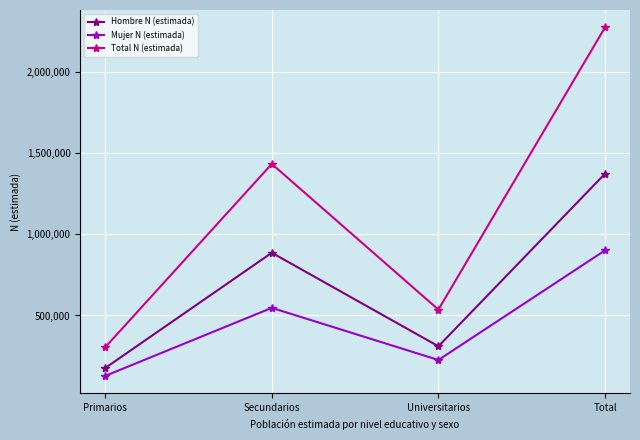

Which category has the highest value across all series?

Total